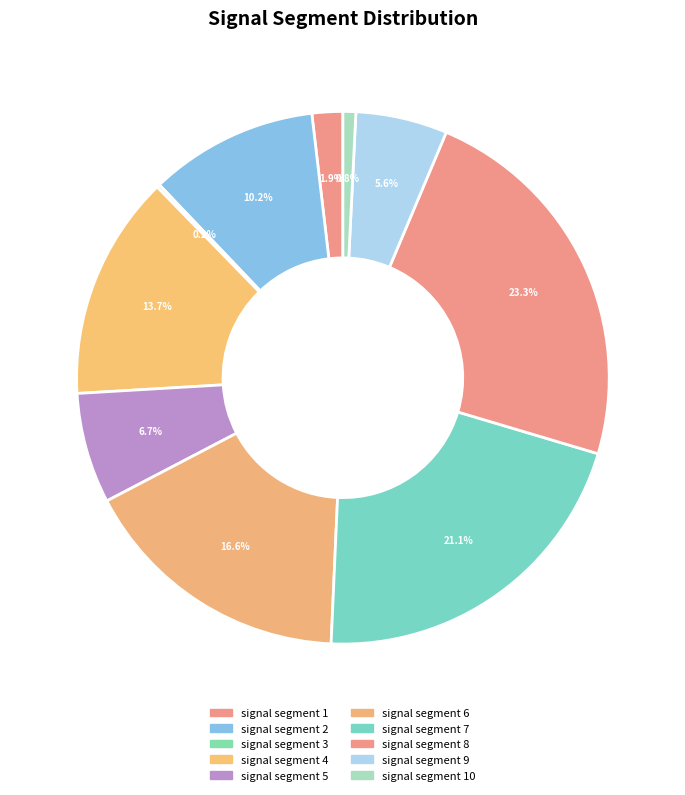

Combined, what portion of the pie is signal segment 2 and signal segment 5?

17.0%